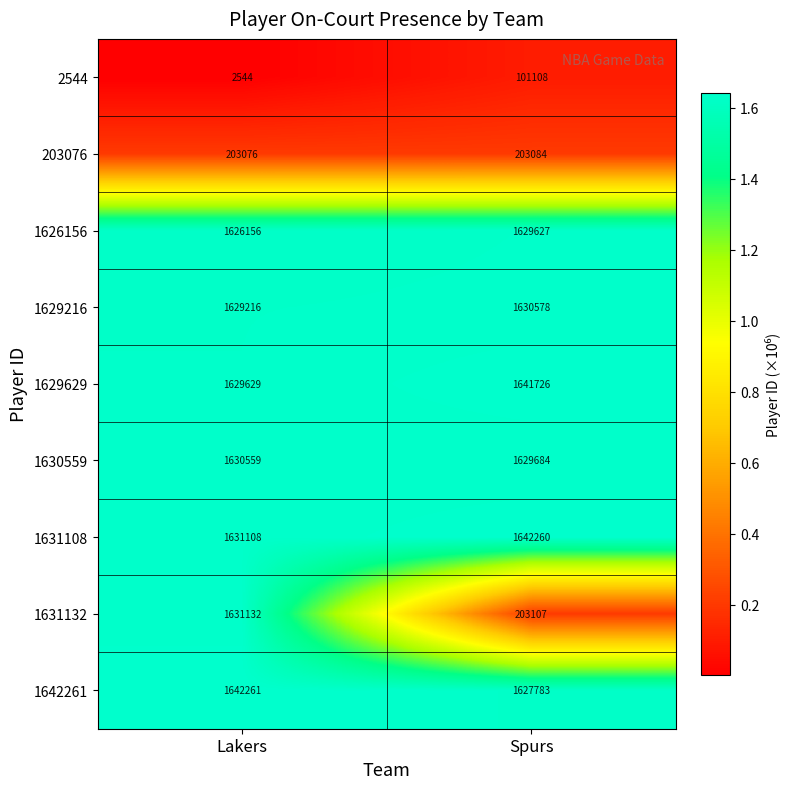

Which series has the largest total across all categories?

1631108